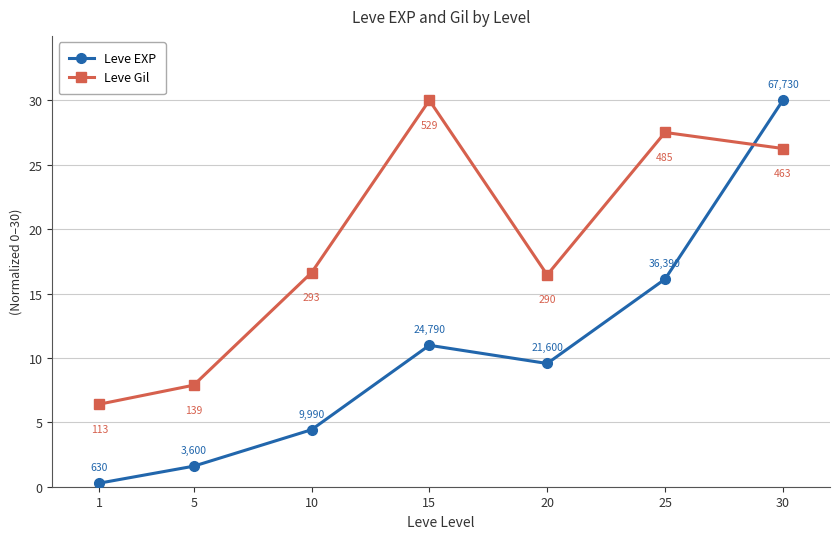

The Leve Gil series shows 16.4 at 20. True or false?

True